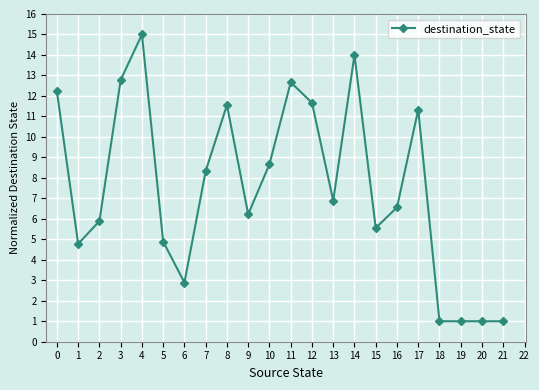

What is the approximate value at 3?

12.8